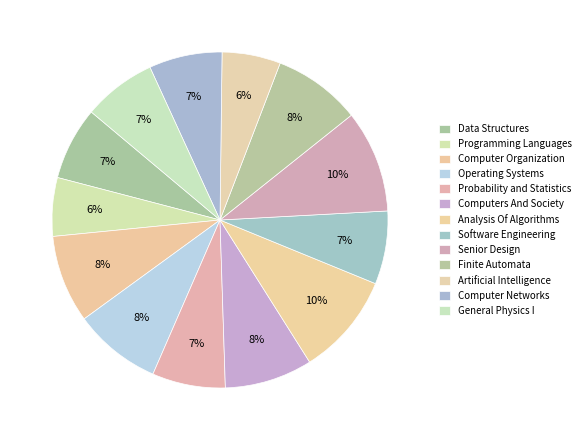

The Artificial Intelligence slice represents 13% of the pie. True or false?

False